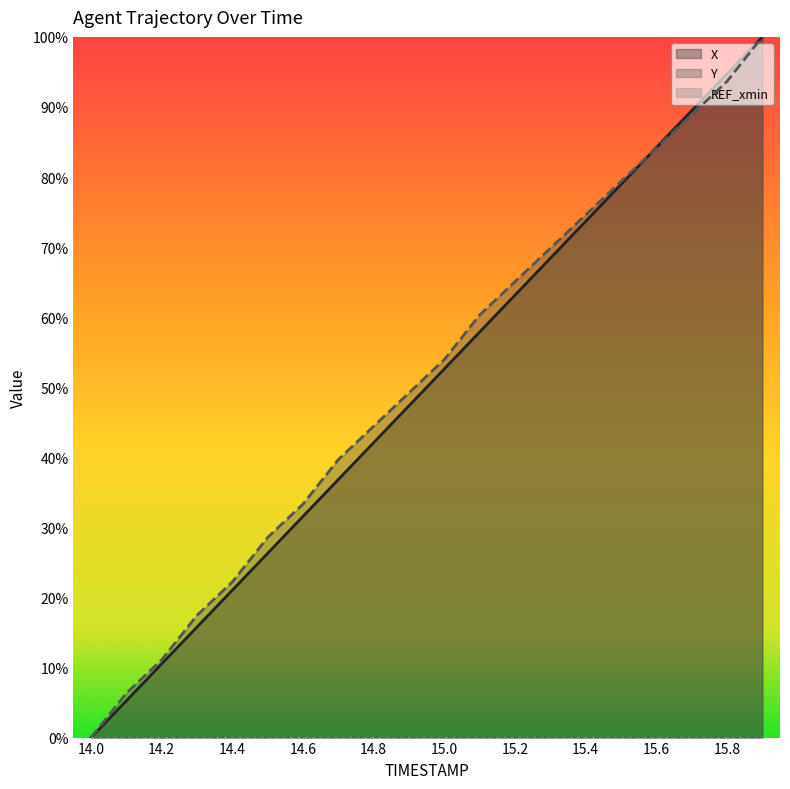

What is the total value across all series at 15.6?

1.7